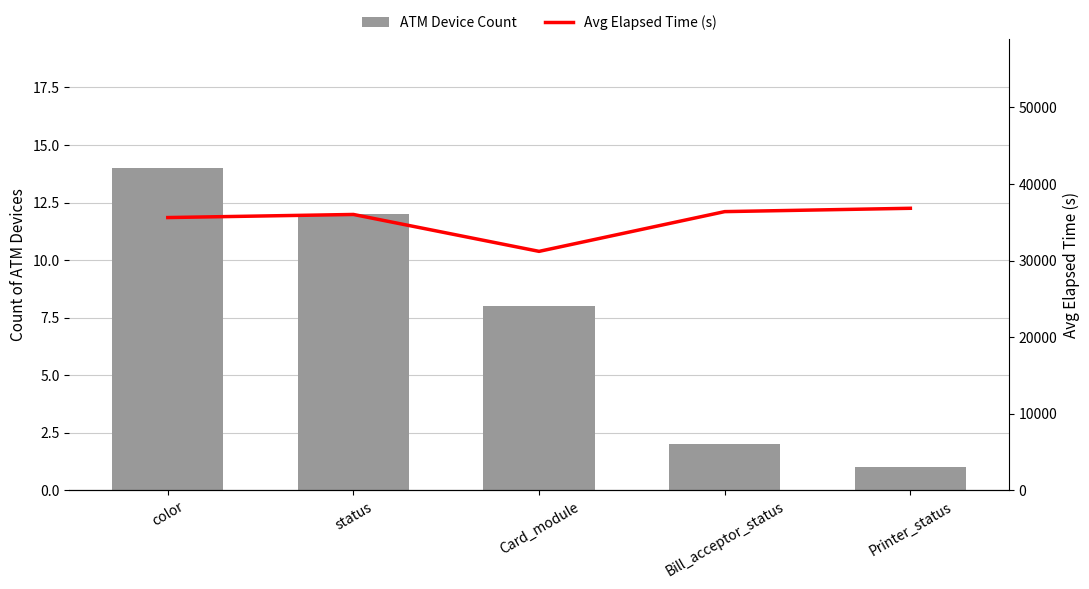

Read the Avg Elapsed Time (s) value at Printer_status, to the nearest 50.

36800